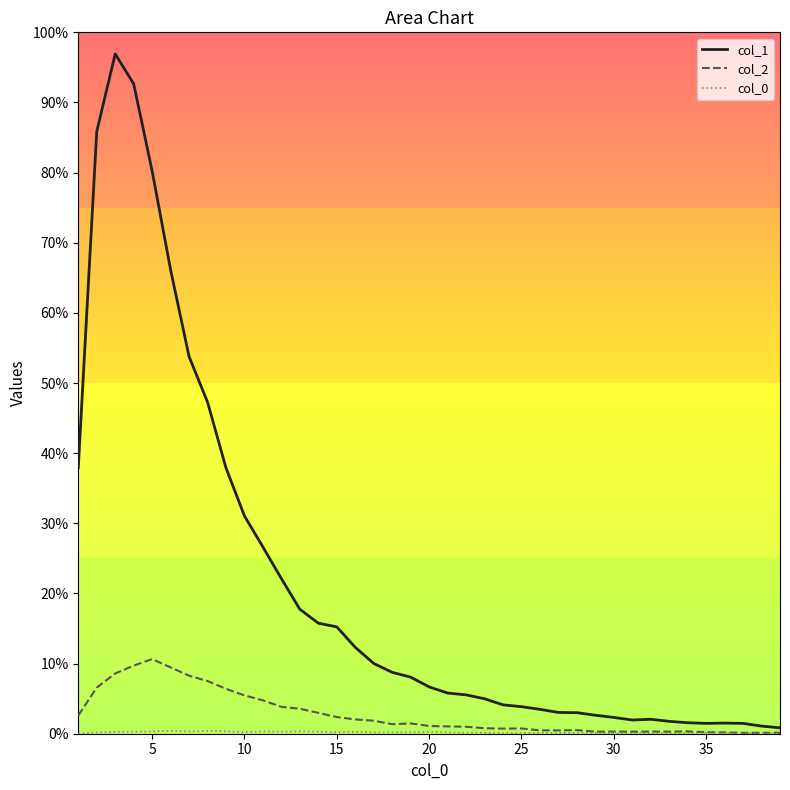

Does the chart display data point markers on the line(s)?

No